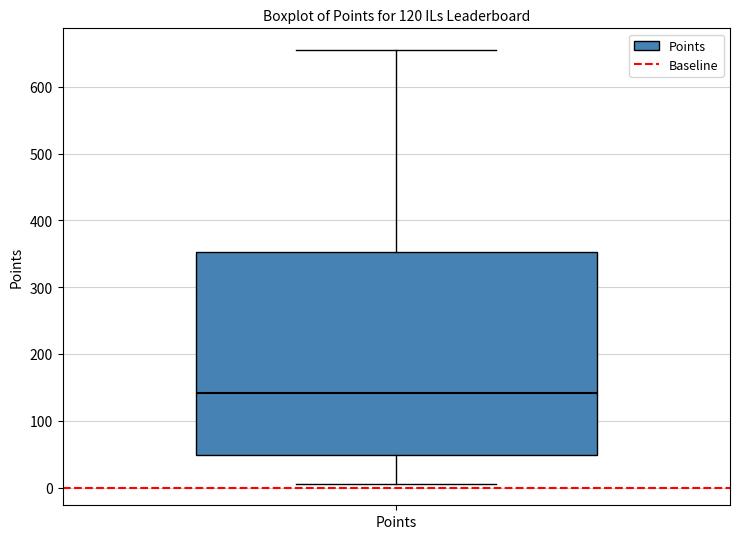

Where does the lower whisker of the box for Points end on the y-axis? The values are not printed on the chart, so give them approximately, as read against the axis.

10